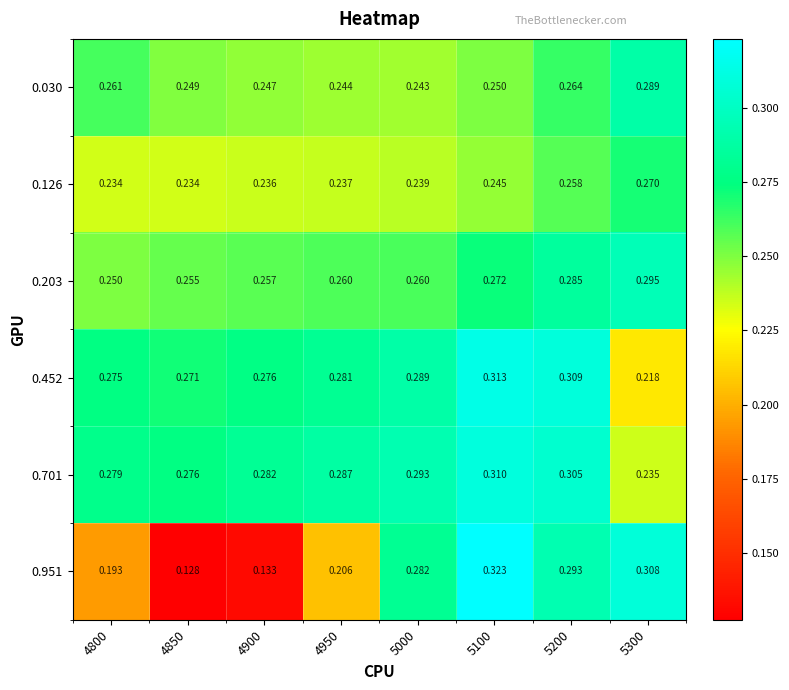

What is the total value across all series at 5300?

1.6